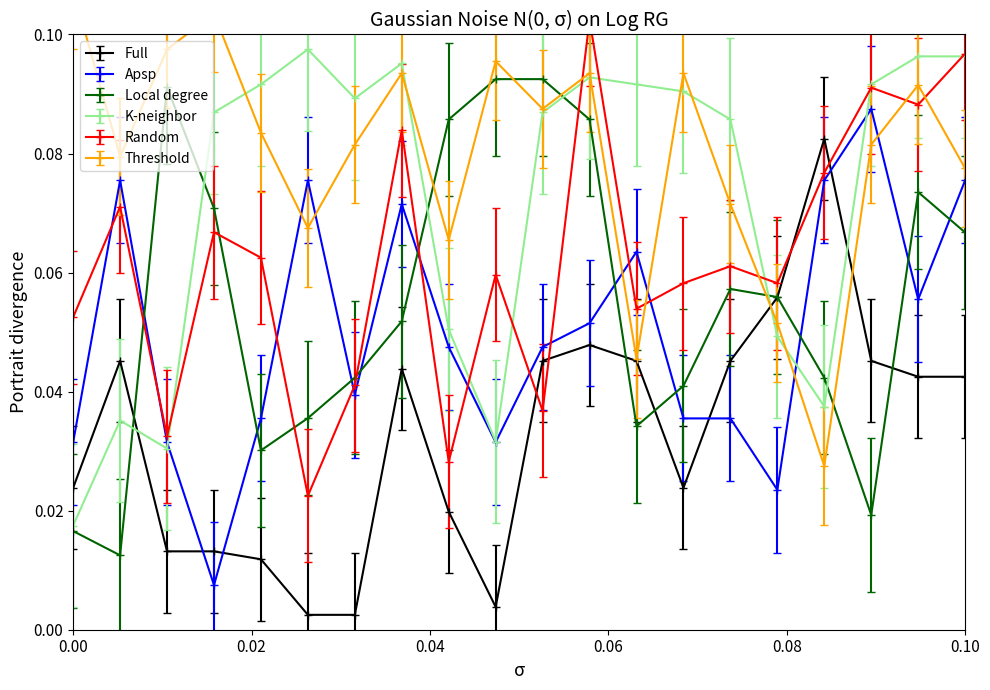

After their last crossing, which series has the higher values: Apsp or Full?

Apsp